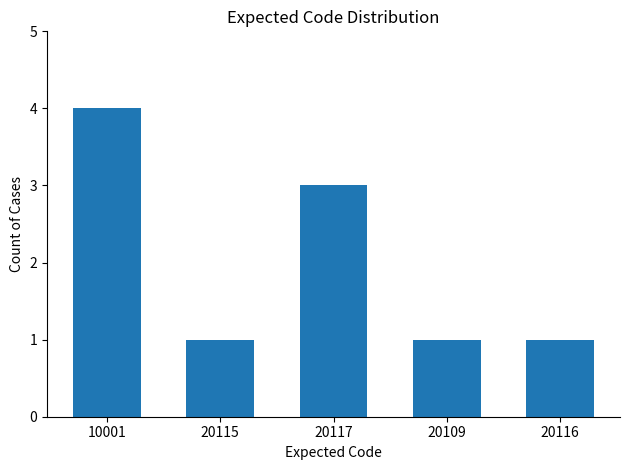

The chart shows a value of 3 at 20117. True or false?

True